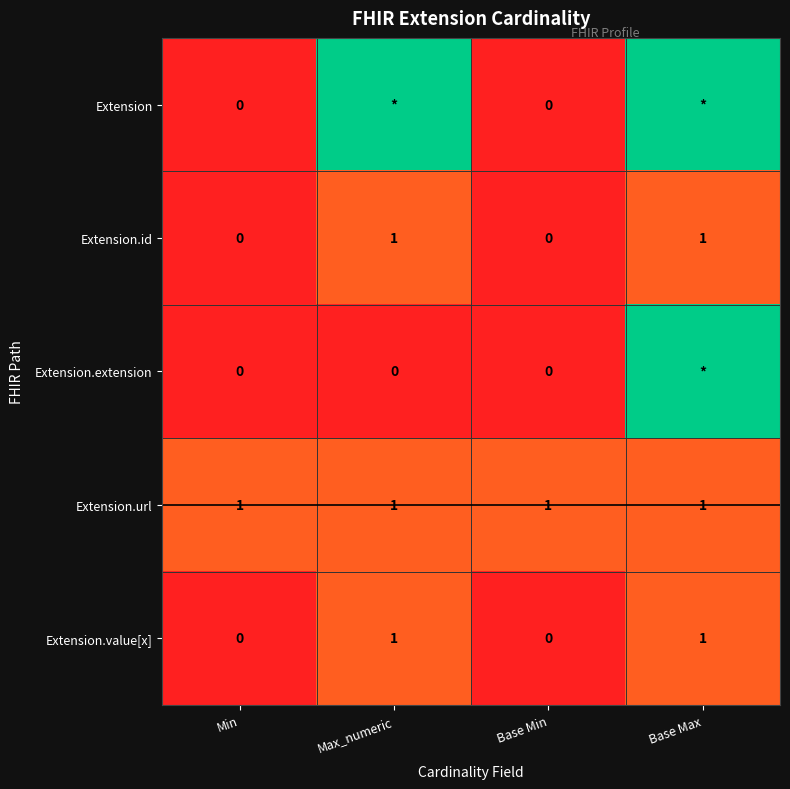

How many positive values does the Extension.id series have?

2